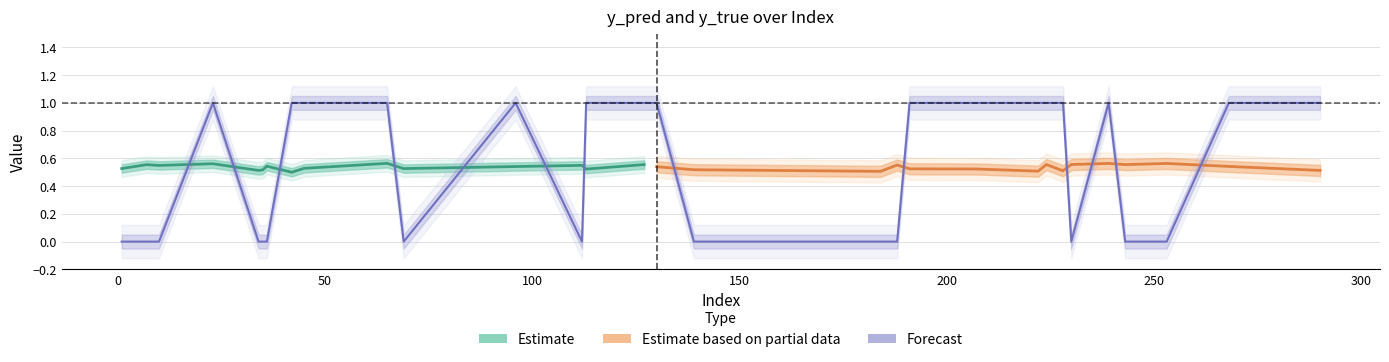

What is the difference between the maximum and minimum values?

1